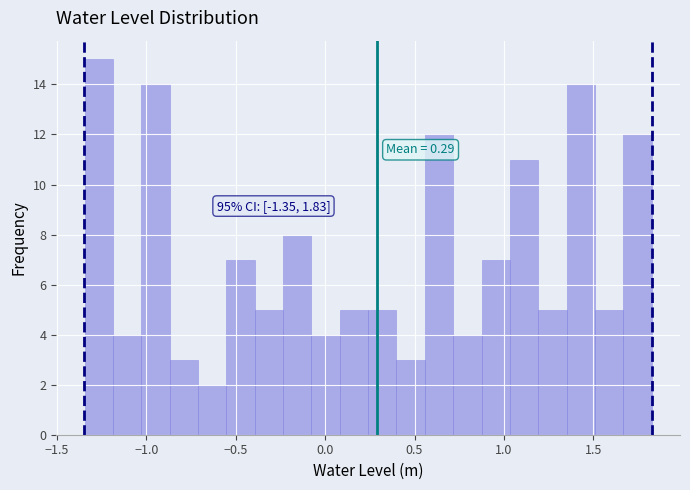

Read against the x-axis, roughly where is the centre of the tallest bar?

-1.25